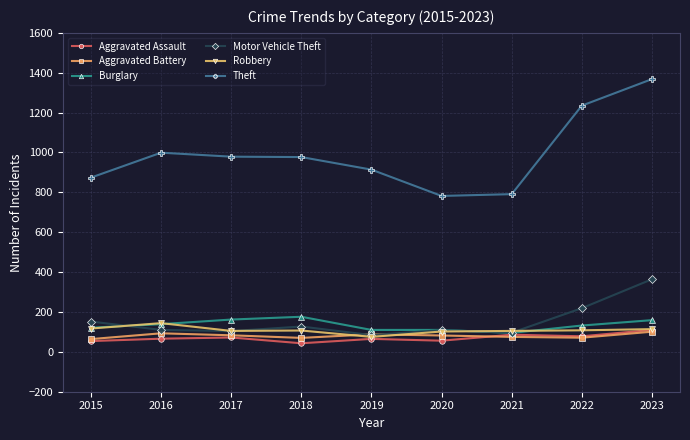

At how many categories does at least one series exceed 1317?

1